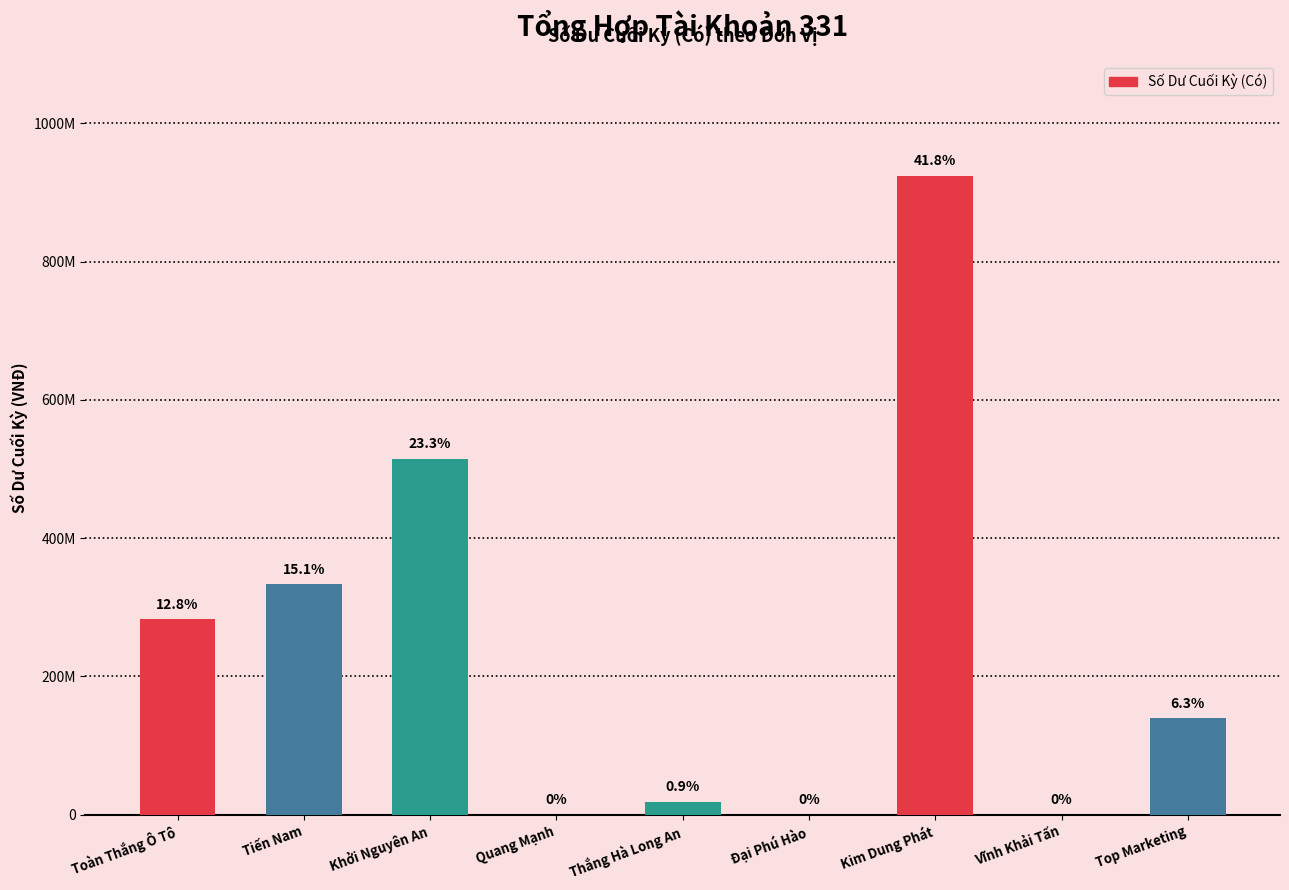

The chart shows a value of 608950287 at Kim Dung Phát. True or false?

False